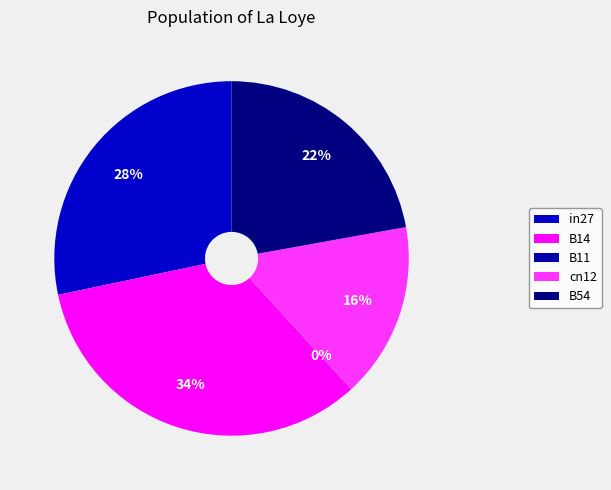

How many slices are in this pie chart?

5